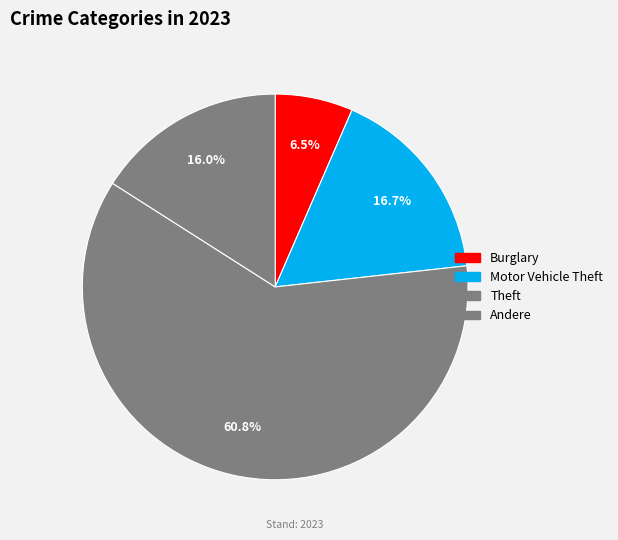

Is there any slice that represents more than half of the pie?

Yes